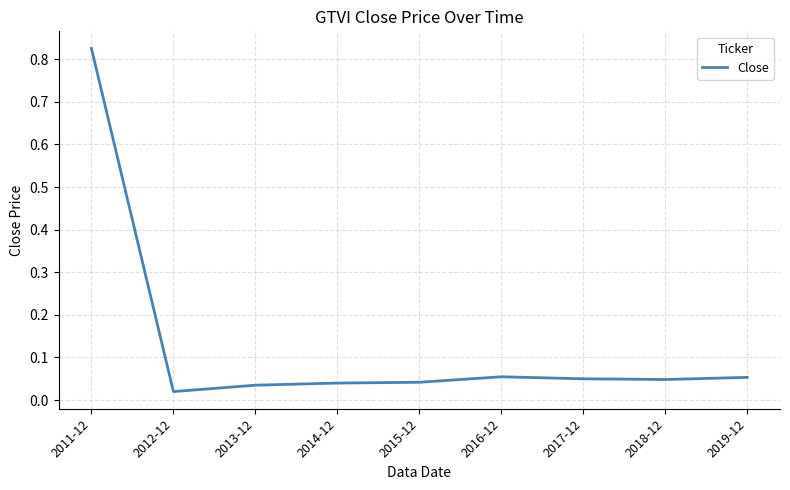

What position from the left is 2016-12?

6